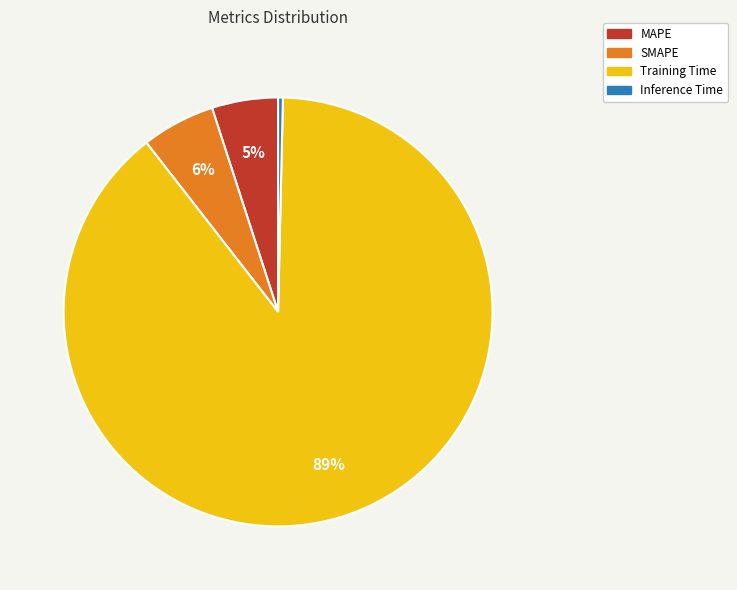

Do SMAPE and Training Time together represent more than half of the pie?

Yes